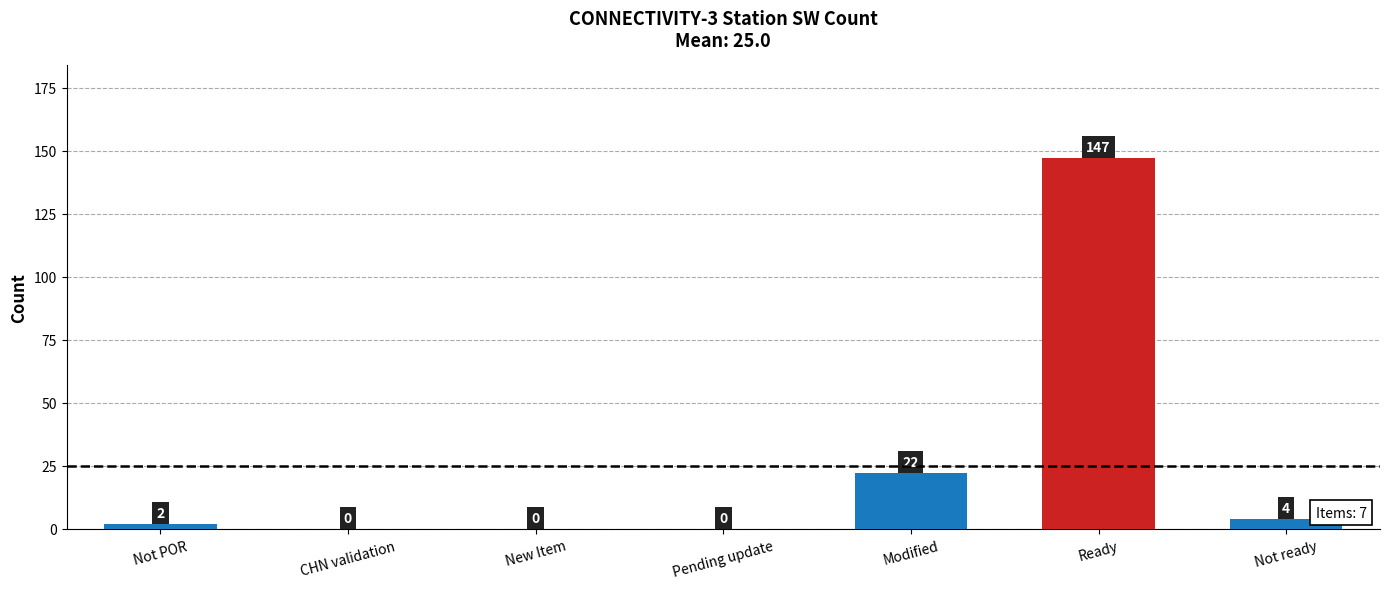

True or false: the data shows 147 at Ready.

True